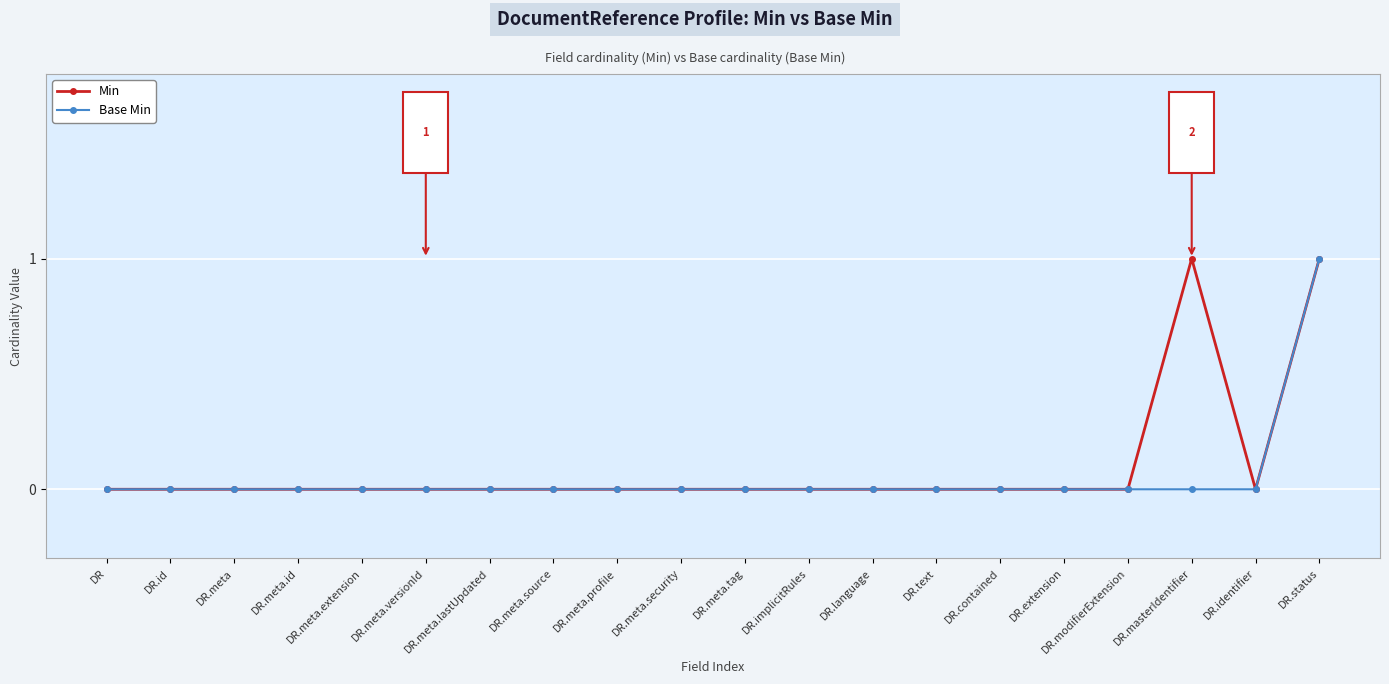

At which category is the sum across all series the highest?

DR.status